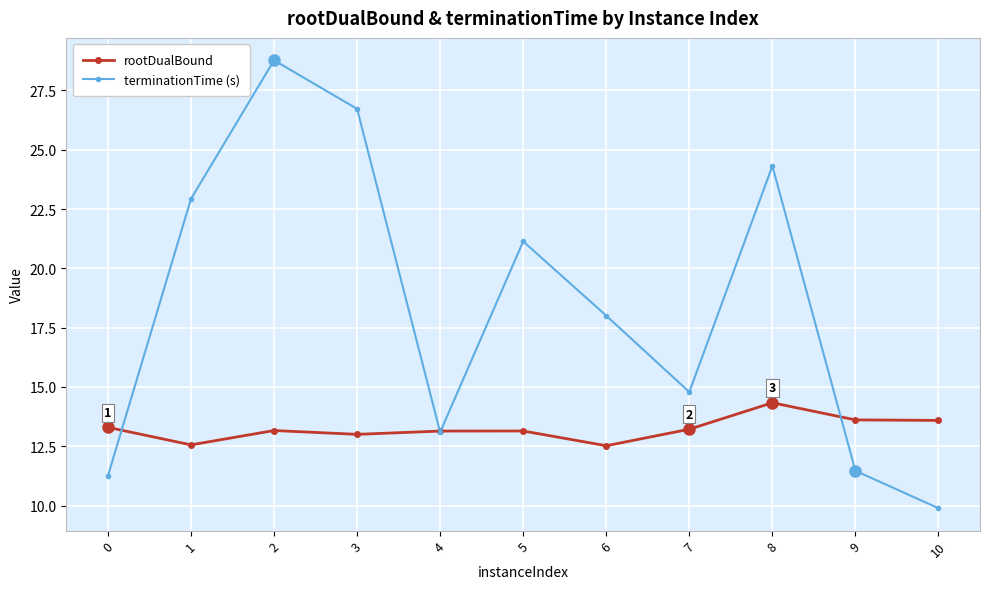

Does the chart have visible grid lines?

Yes